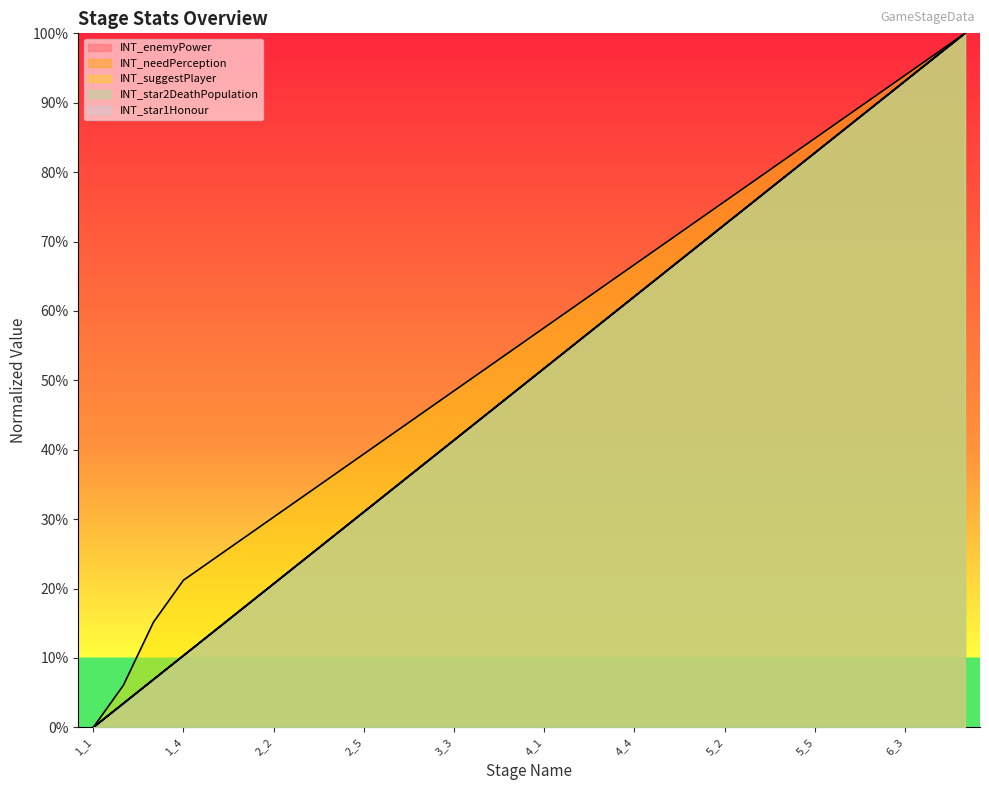

True or false: INT_needPerception has a value of -0.3 at 1_1.

False